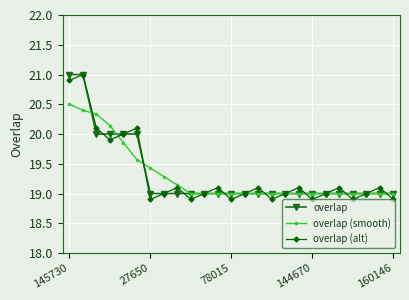

True or false: overlap (alt) has more than 2 points higher than both neighbors.

True